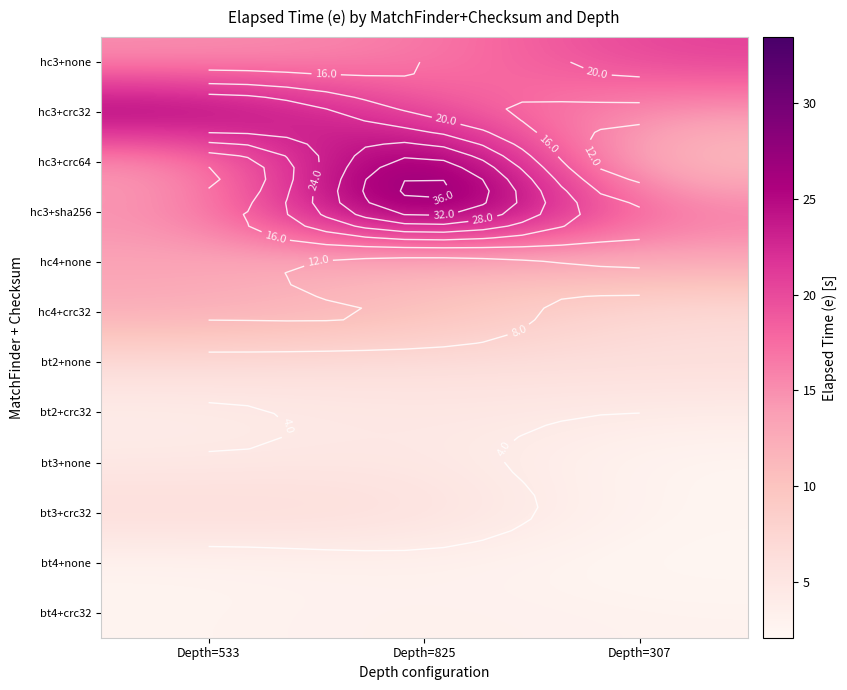

List the labels in order of bt3+crc32 value, smallest first.

Depth=307, Depth=825, Depth=533